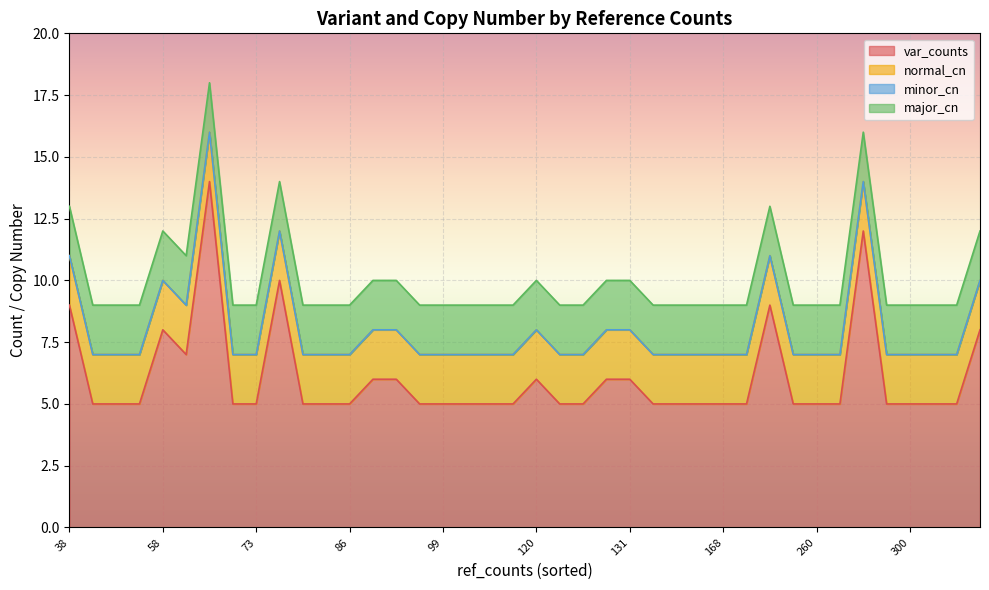

Which series has the largest range (max minus min)?

var_counts